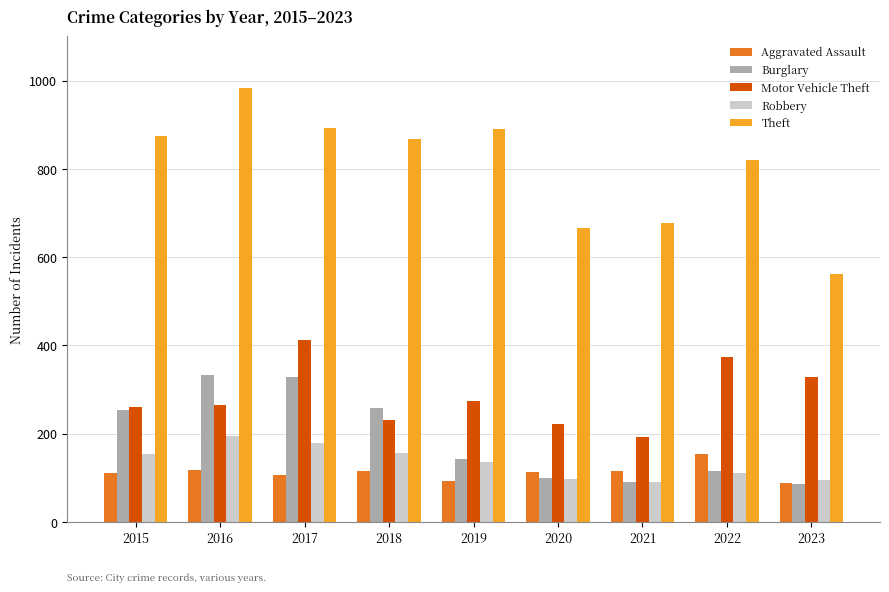

The value of Robbery at 2019 is 135. True or false?

True